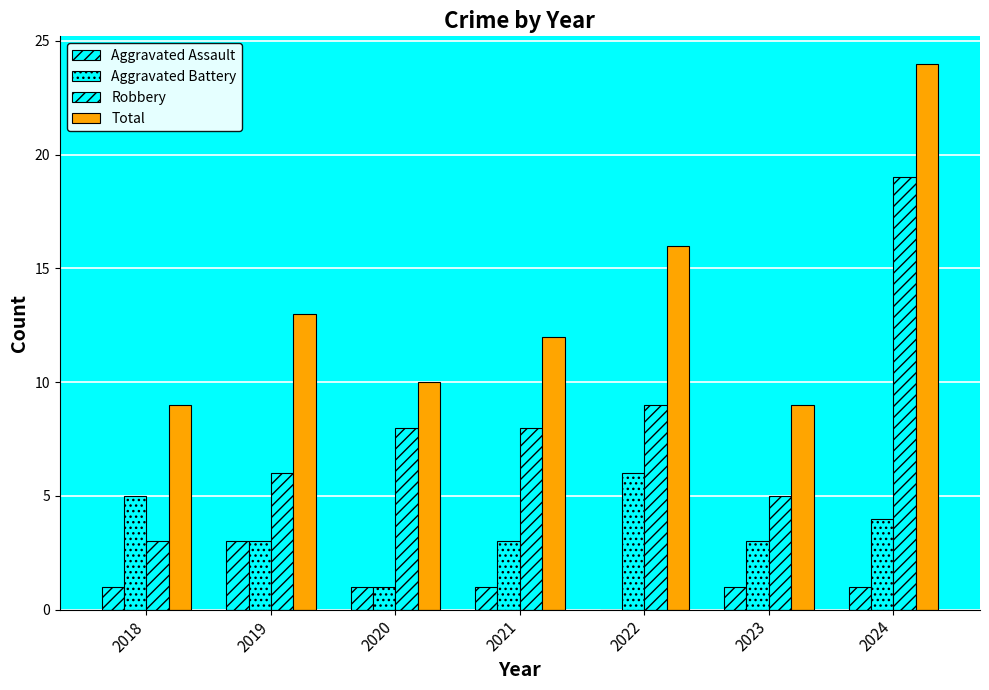

True or false: Aggravated Assault has a value of 3 at 2019.

True